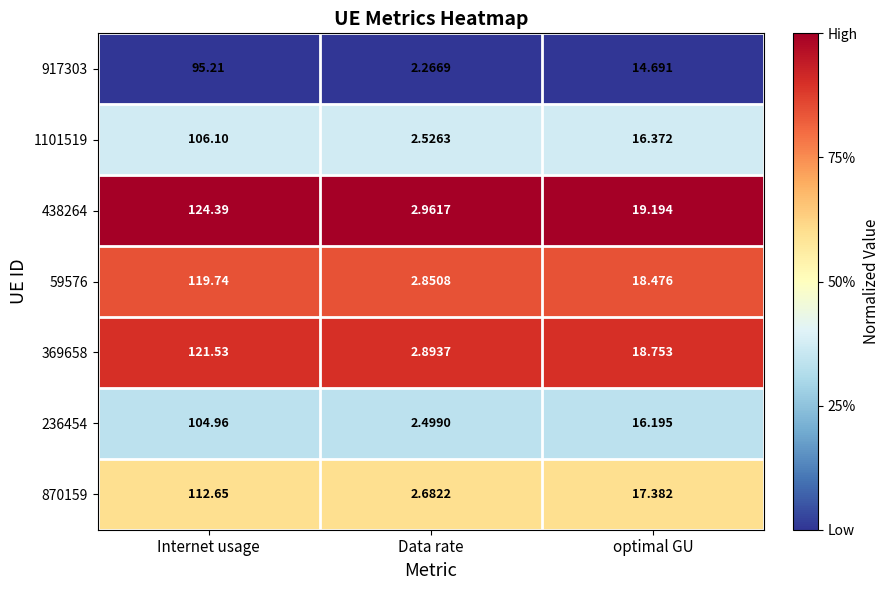

What is the difference between the highest and lowest values at Data rate?

0.7